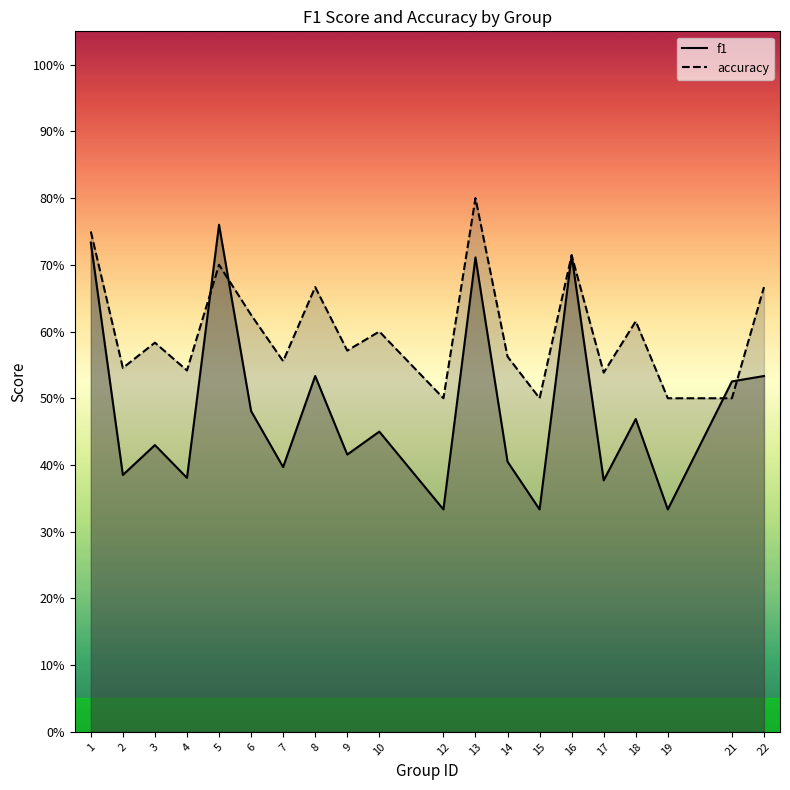

True or false: accuracy has a value of 0.5 at 2.

True